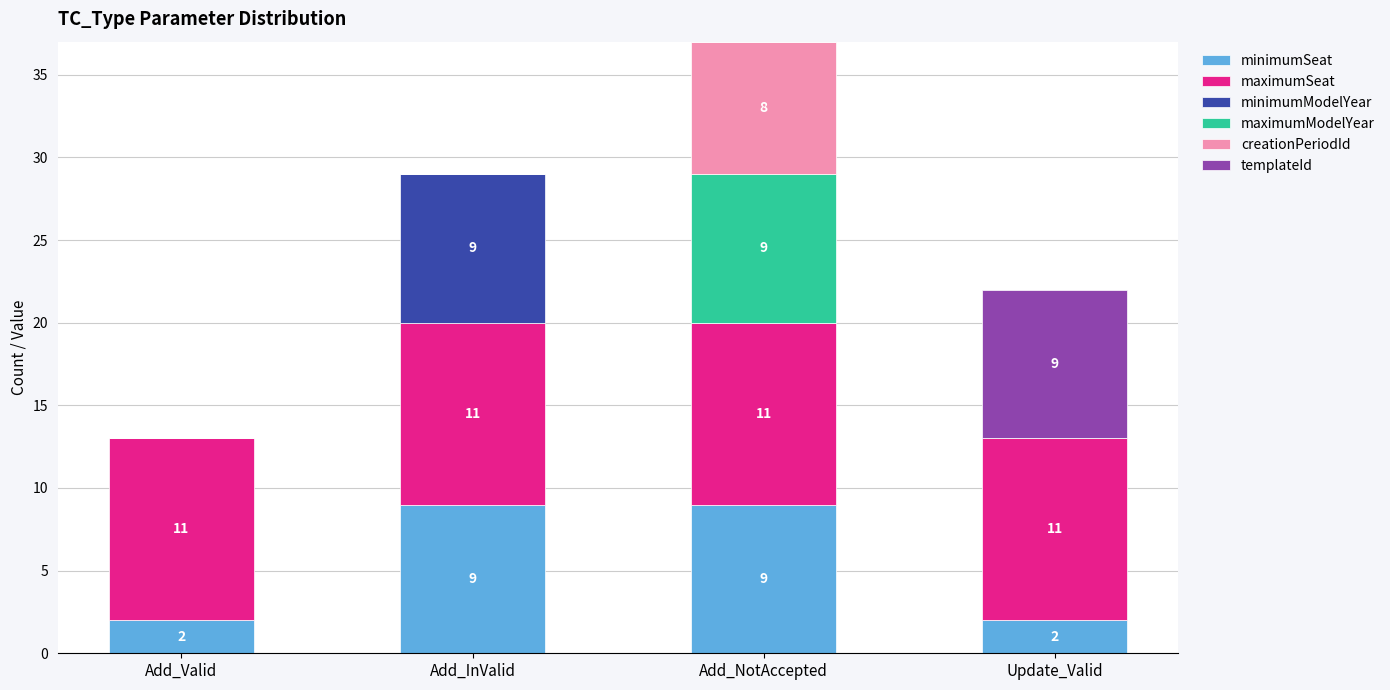

At which category is the sum across all series the highest?

Add_NotAccepted